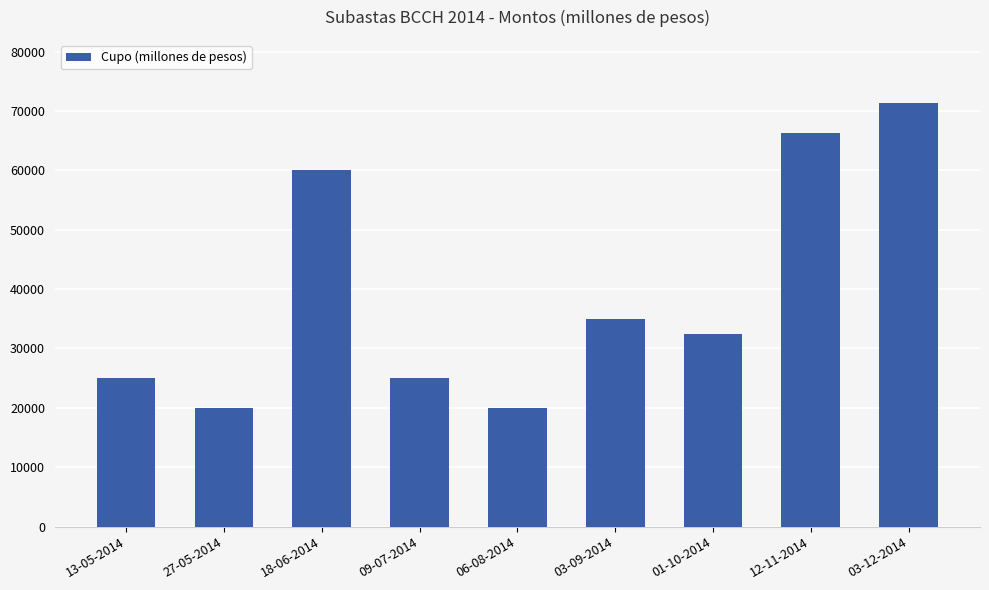

What is the sum of the values at 03-09-2014 and 13-05-2014?

60000